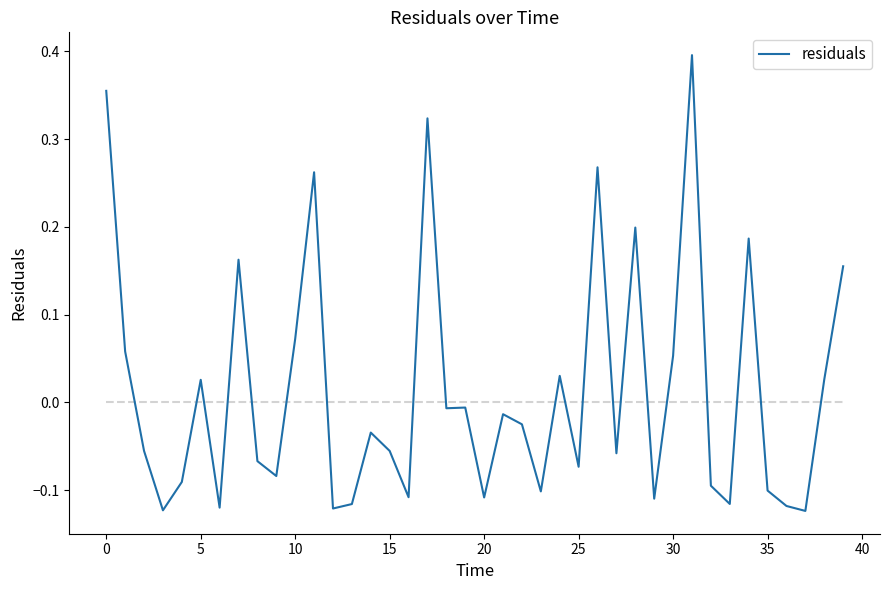

Is this an area chart (filled region under the line)?

No